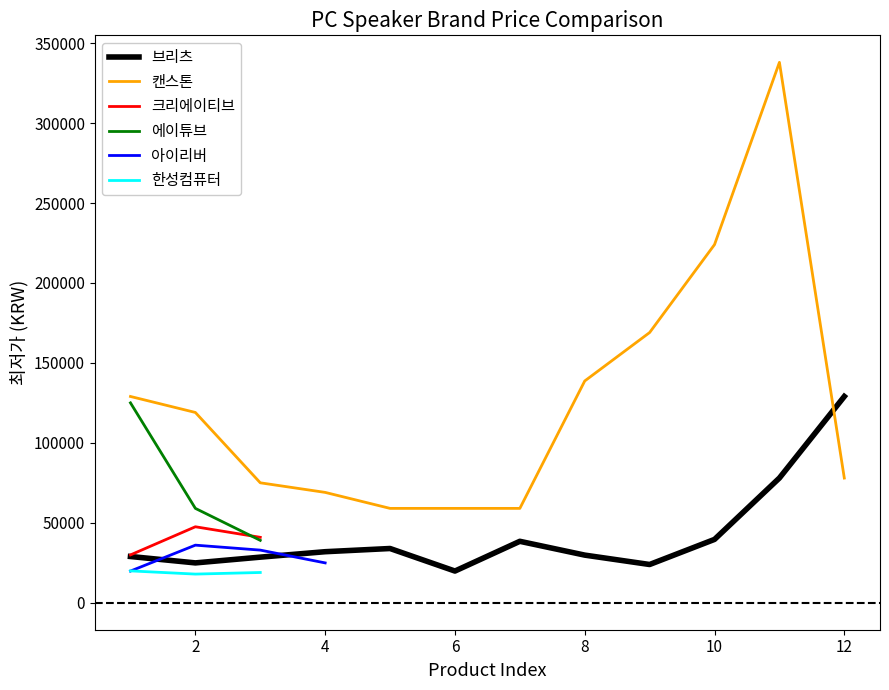

Which has a higher value, 10 or 1?

10